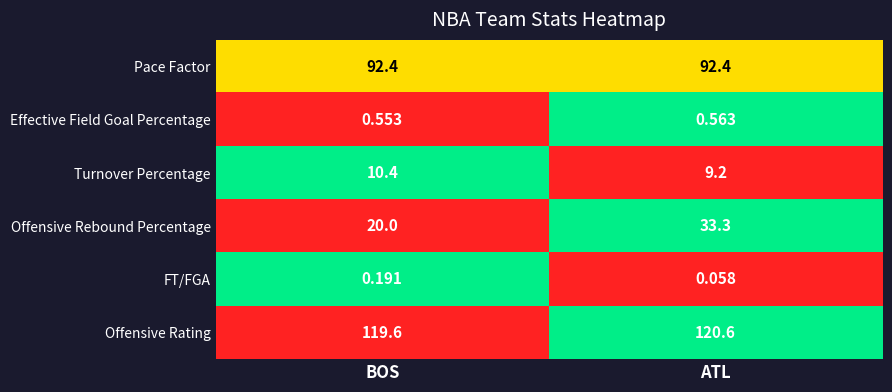

What is the total value across all series at ATL?

256.1